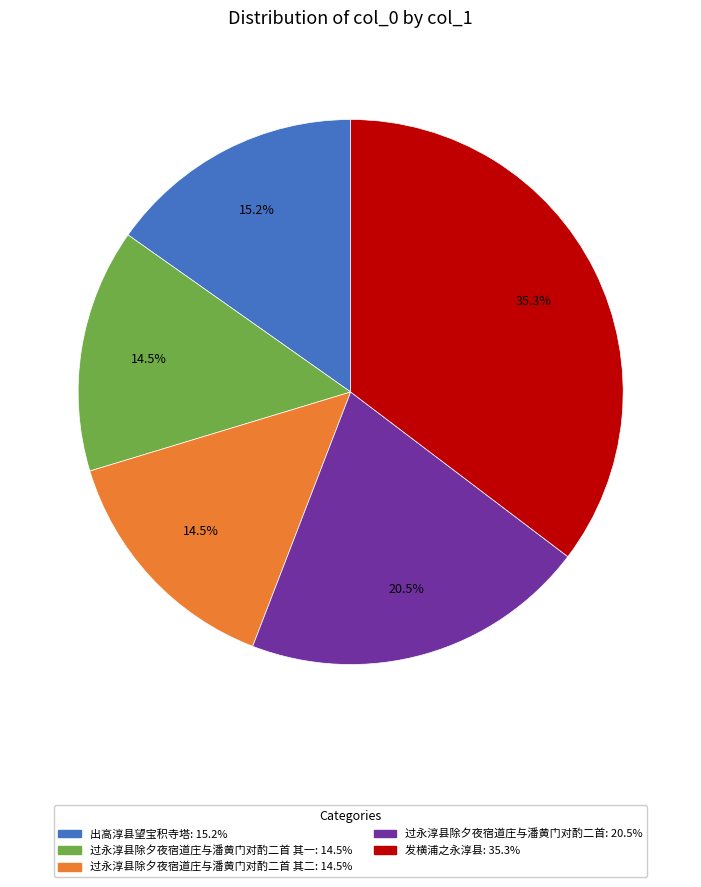

Count the number of slices in the pie.

5